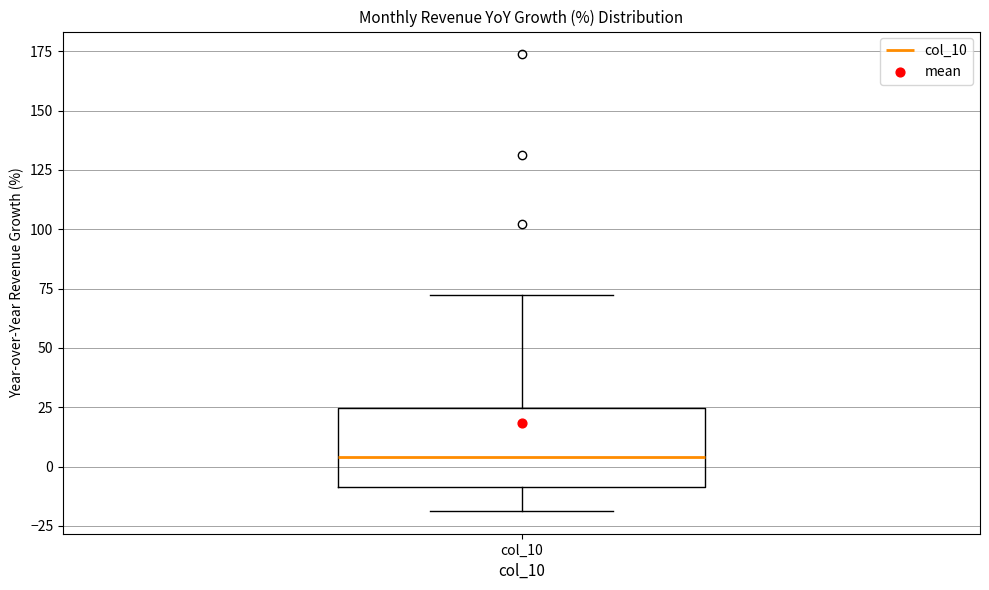

Transcribe this box plot: give where the median line is, the range the box spans, and where the two whiskers end, as read against the y-axis. The values are not printed on the chart, so give them approximately, as read against the axis.

median 5, box -10 to 25, whiskers -20 to 70